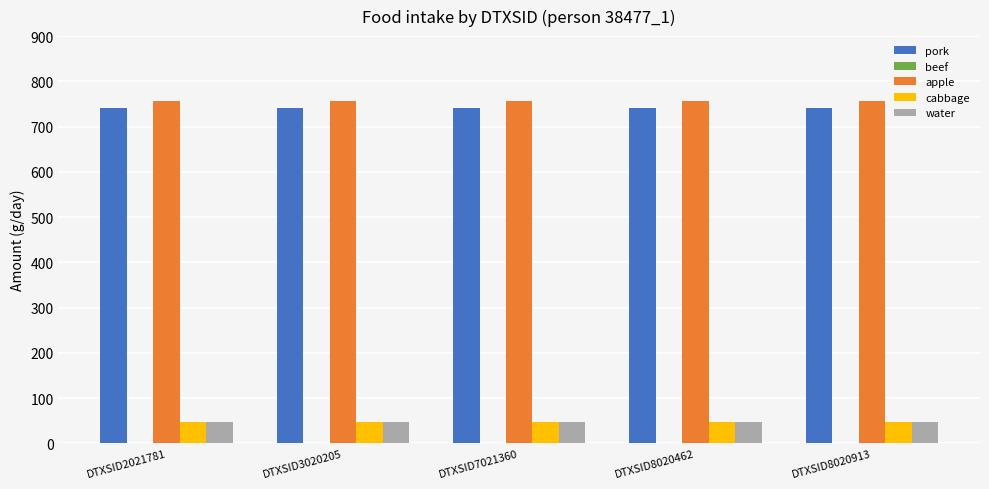

The value of pork at DTXSID8020913 is 741.7. True or false?

True